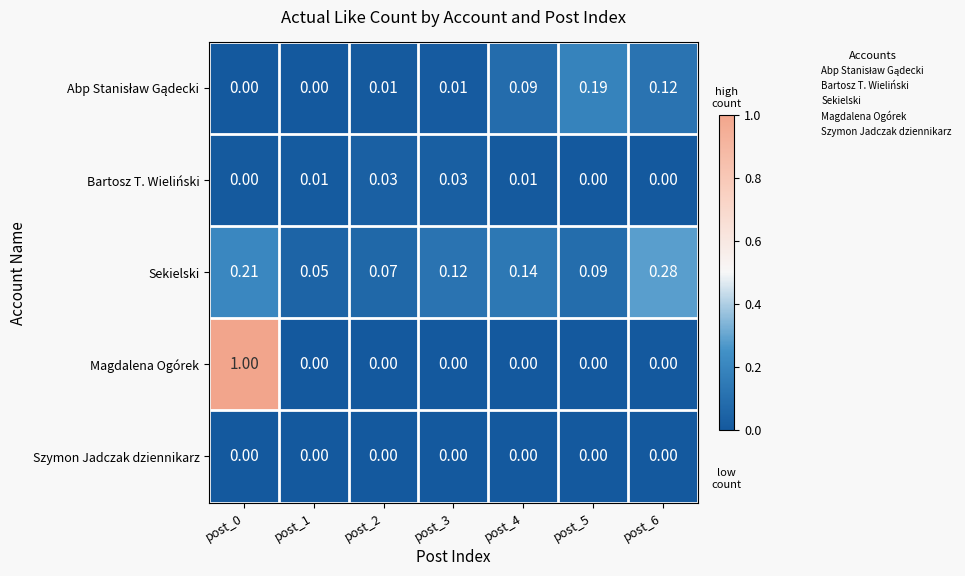

Which series has the largest range (max minus min)?

Magdalena Ogórek